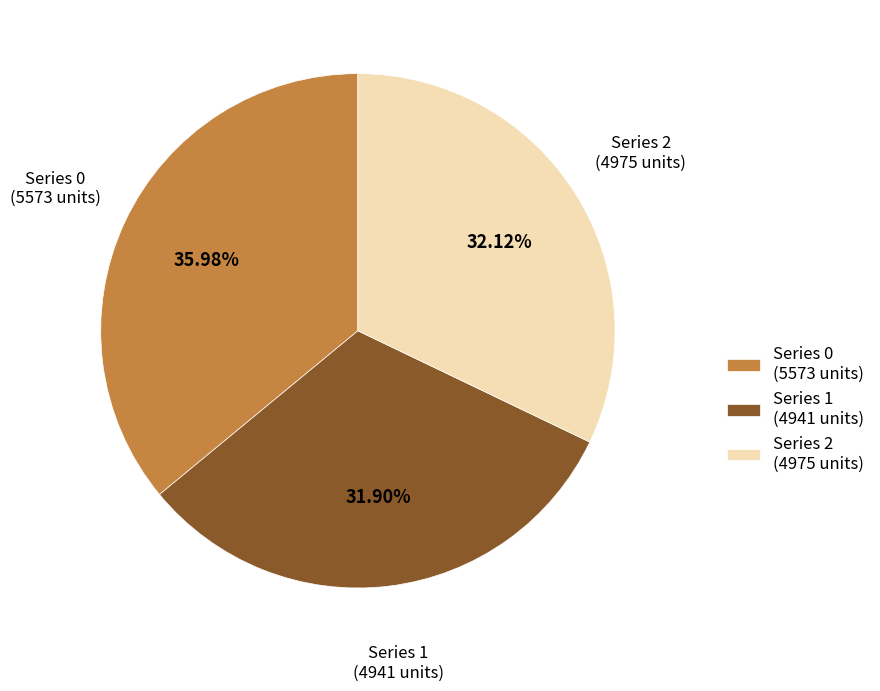

What is the ratio of the value at Series 0 (5573 units) to the value at Series 1 (4941 units)?

1.1